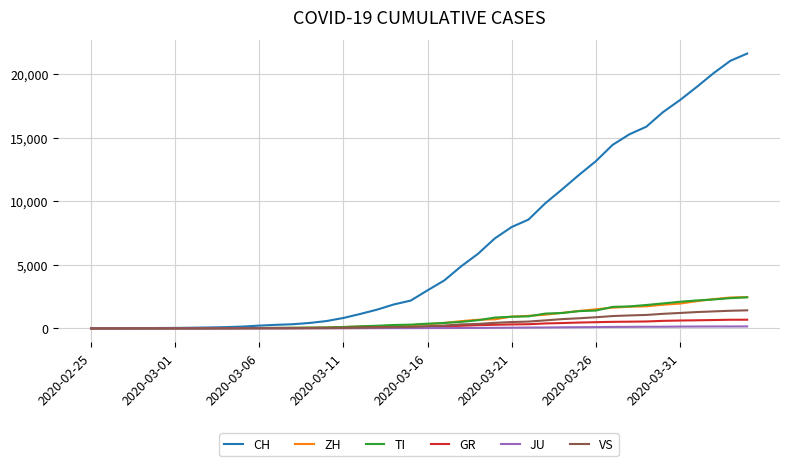

Which series has the largest range (max minus min)?

CH